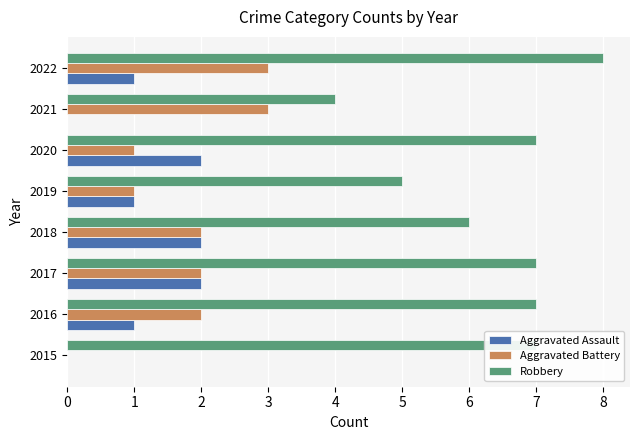

What is the sum of all Aggravated Assault values?

9